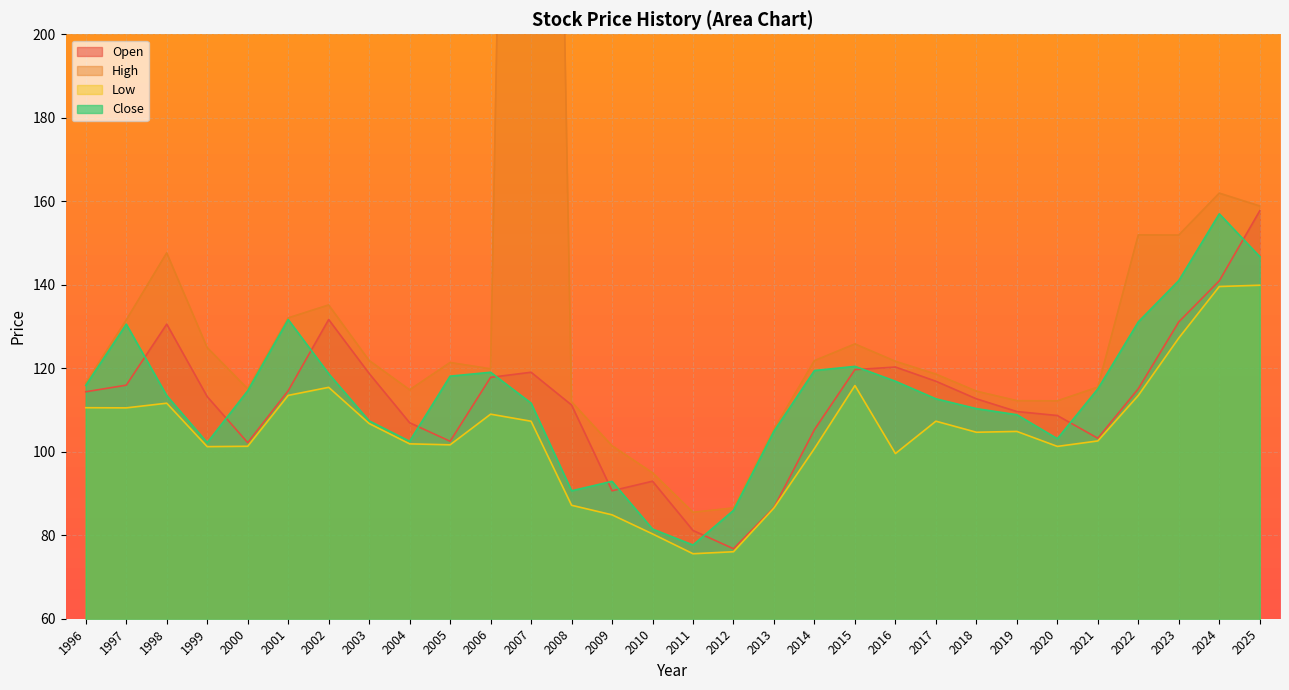

True or false: Low and Close intersect in this chart.

False